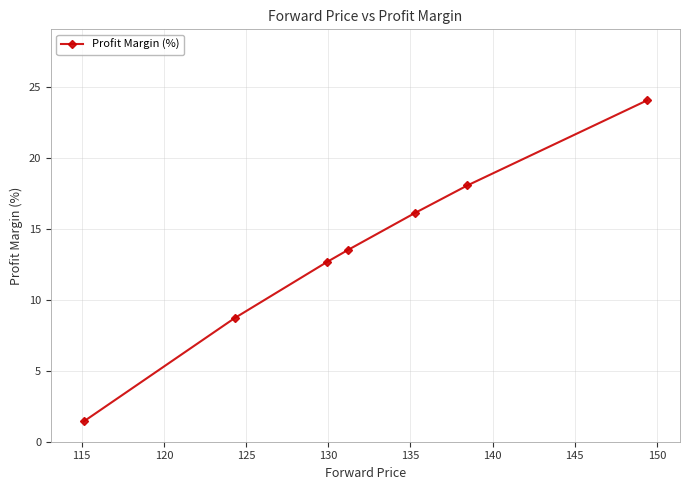

Is this an area chart (filled region under the line)?

No